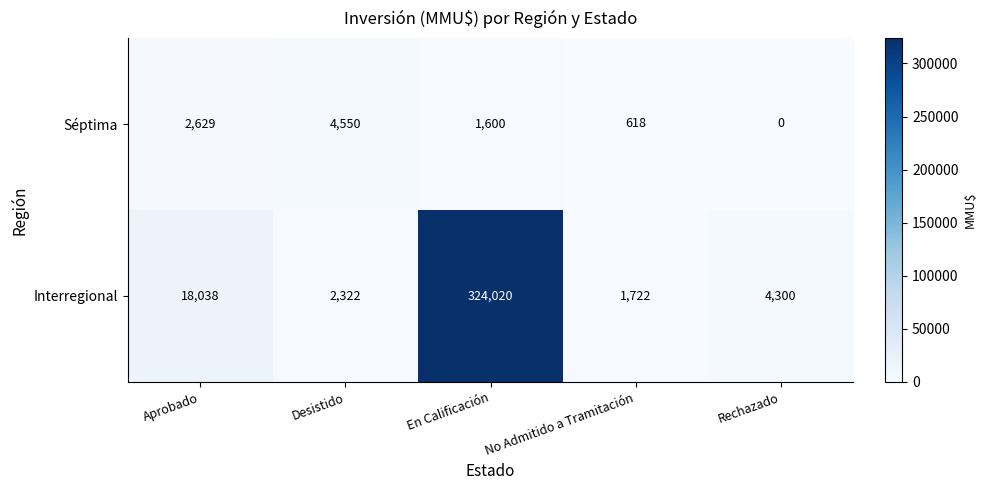

At which category is the sum across all series the highest?

En Calificación